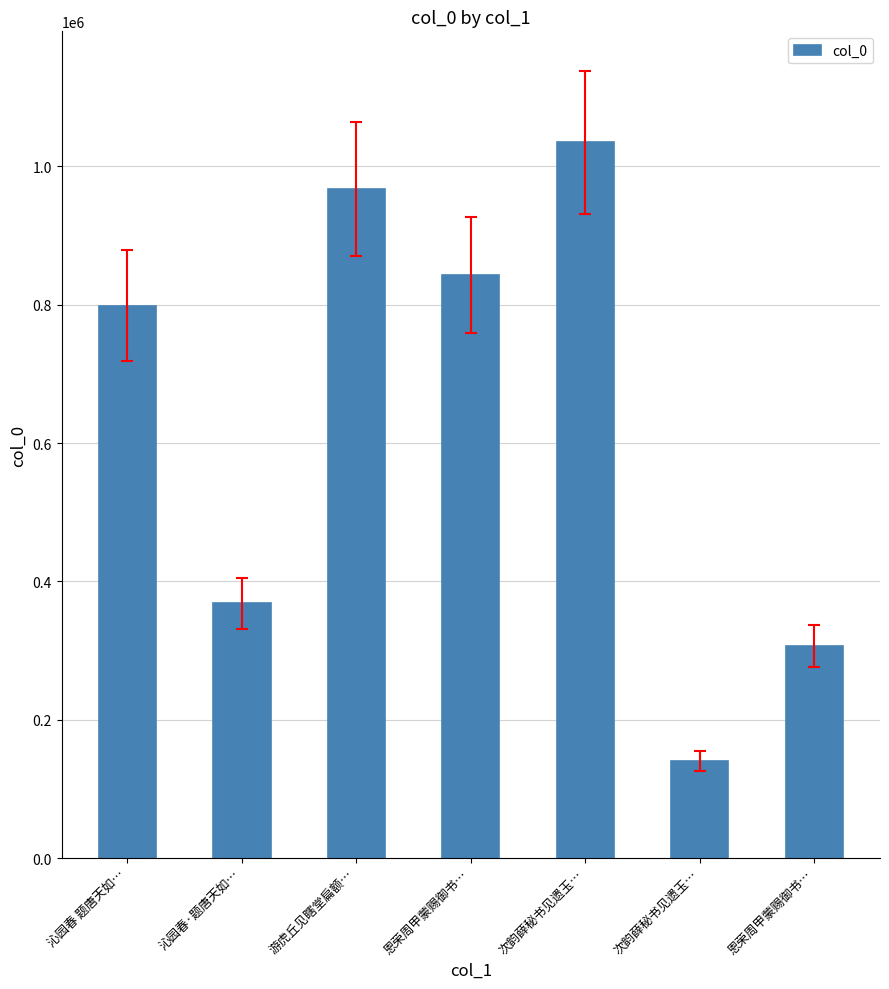

Does the chart contain any negative values?

No